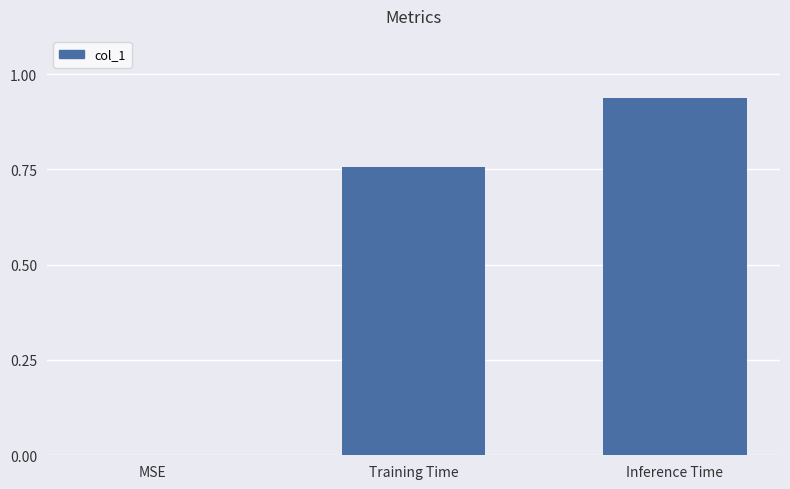

Which has a higher value, Inference Time or Training Time?

Inference Time